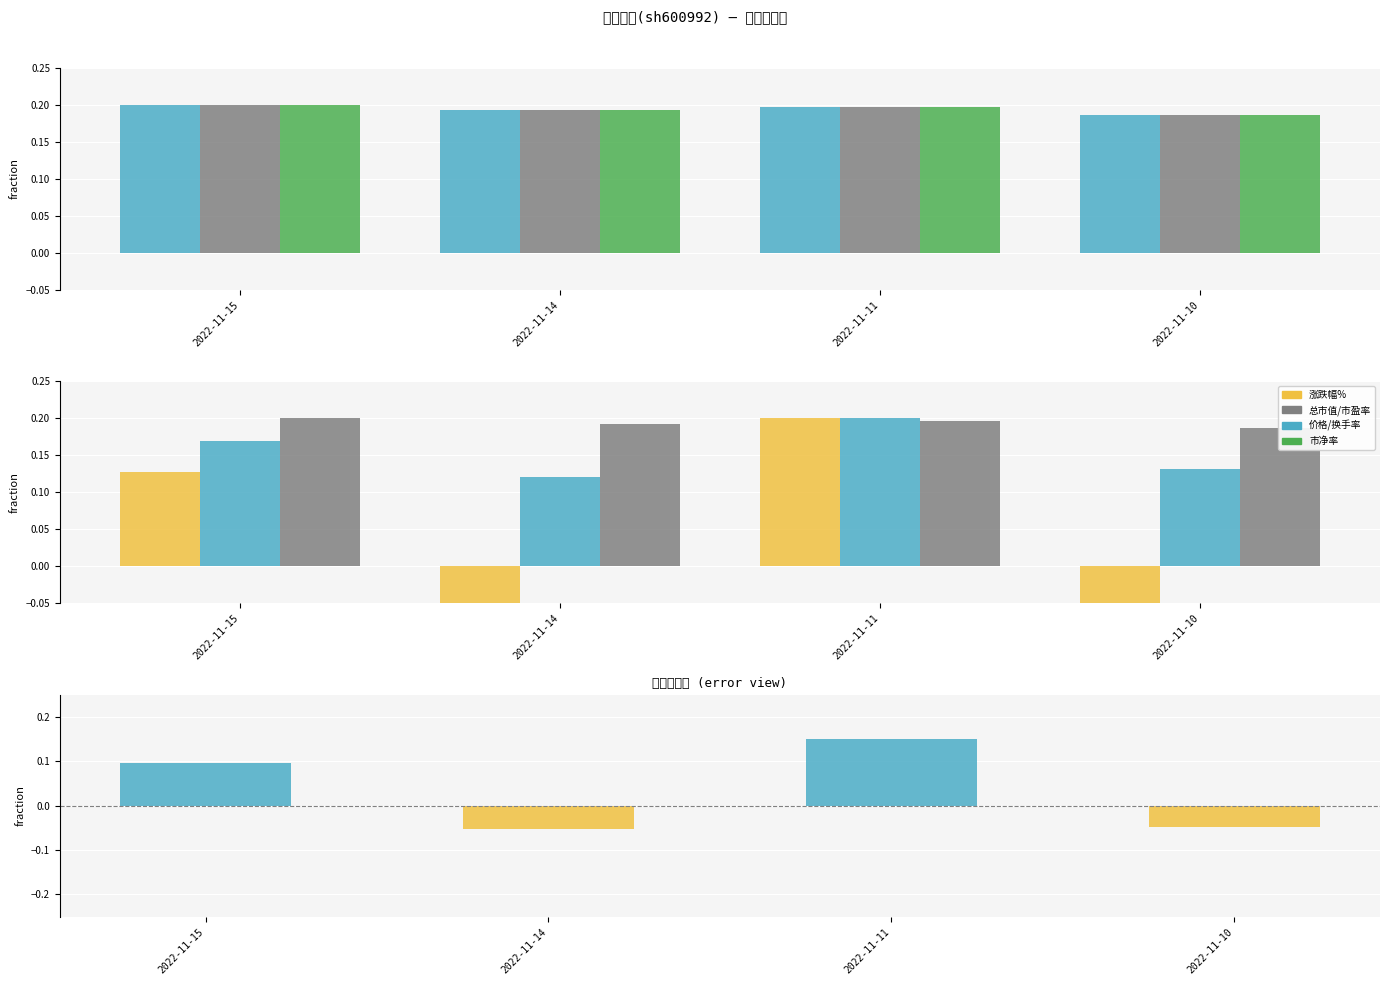

Rank the series at 2022-11-11 from lowest to highest value.

总市值(亿元), 价格, 市盈率, 市净率, 涨跌幅%, 换手率